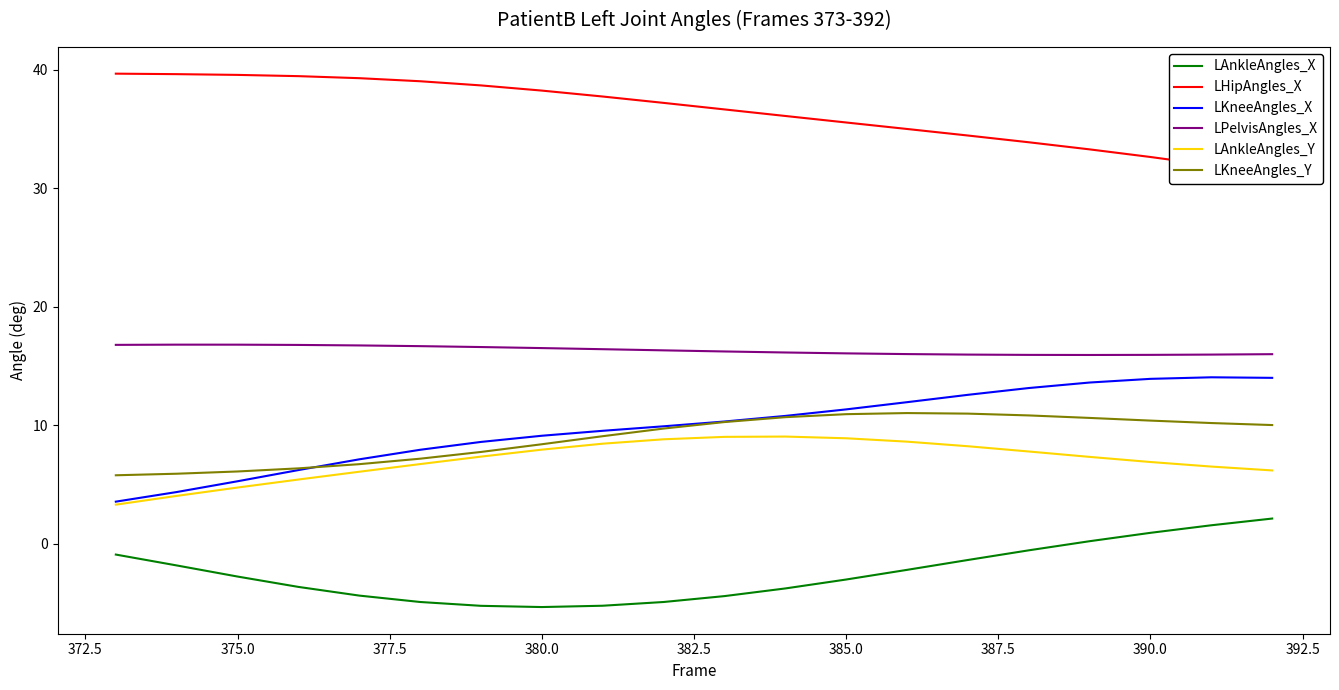

How many lines are shown in the chart?

6